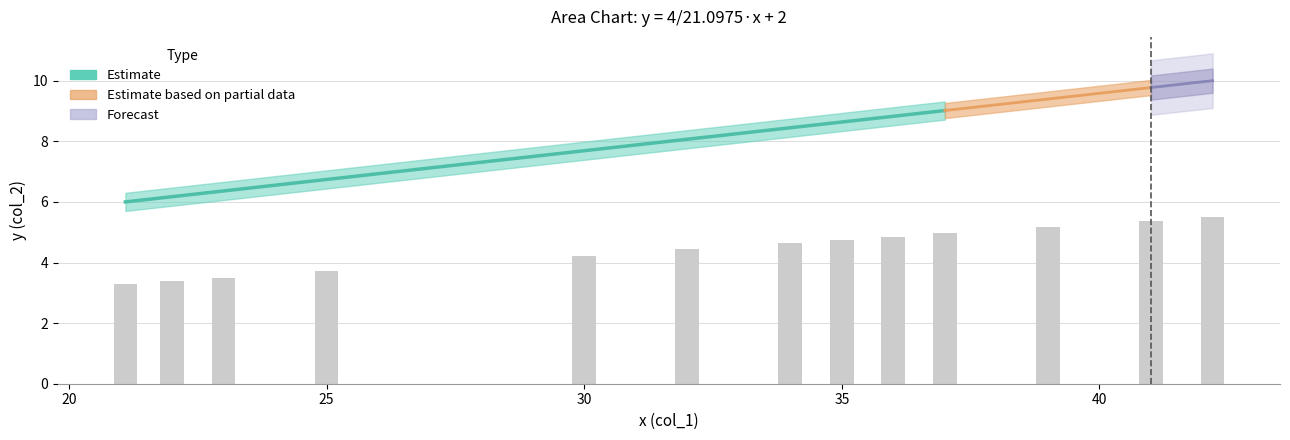

Reading left to right, list all the values displayed in this chart.

3.3	3.4	3.5	3.7	4.2	4.4	4.6	4.7	4.9	5.0	5.2	5.4	5.5